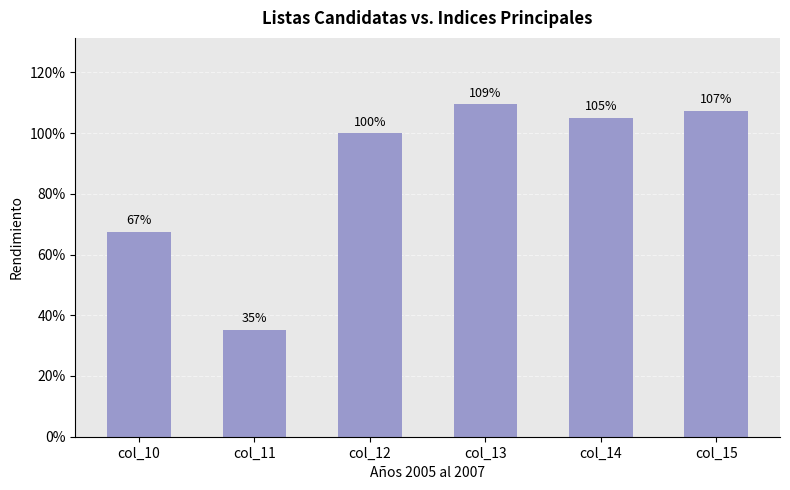

Which label corresponds to the smallest value in the chart?

col_11